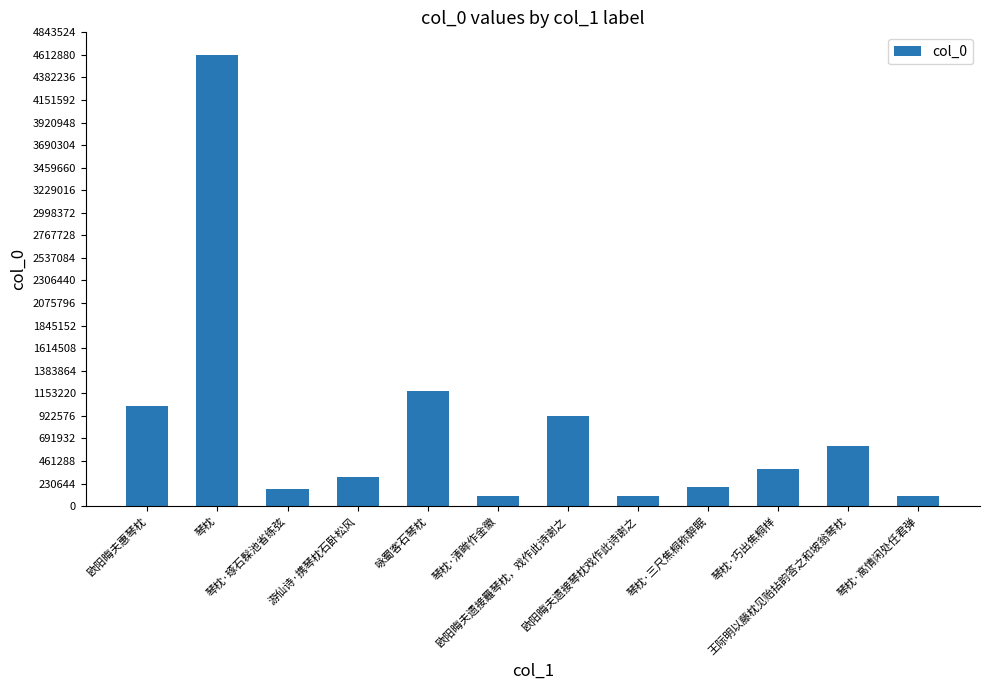

What is the ratio of the value at 琴枕 to the value at 琴枕·清眸作金徽?

44.9